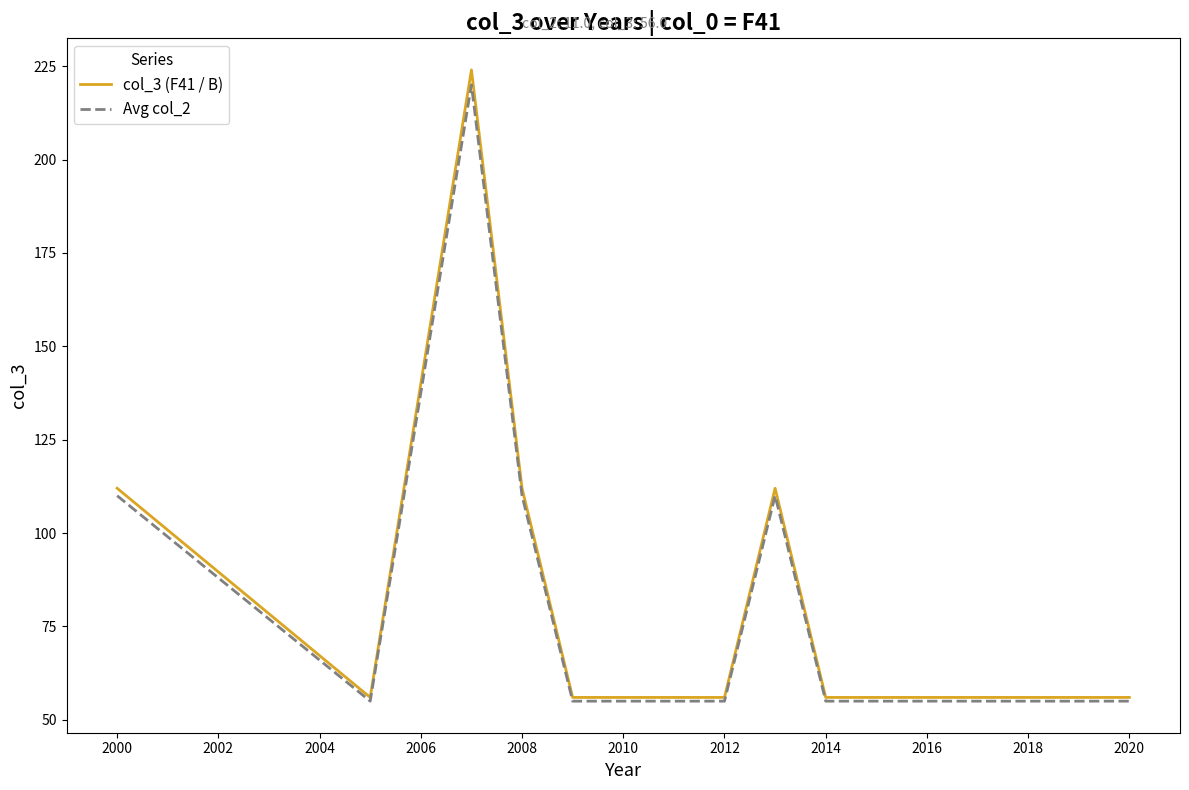

What is the highest value of the Avg col_2 series?

220